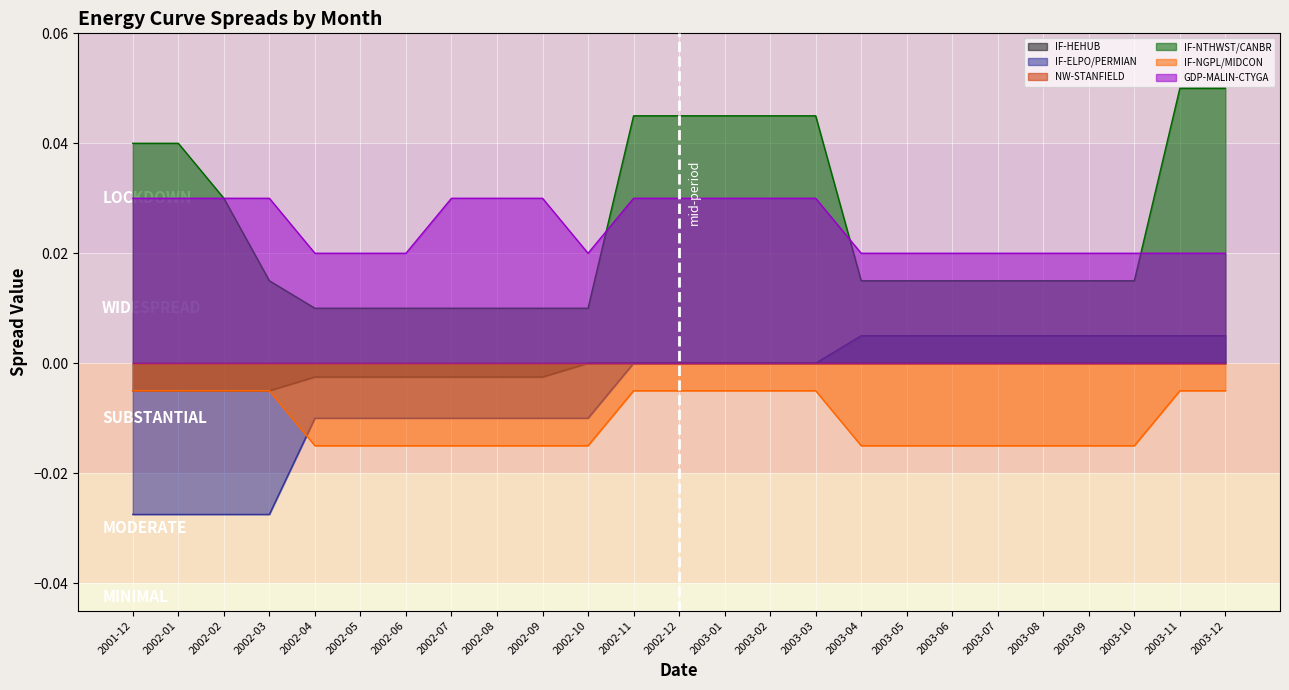

Is the value of IF-NGPL/MIDCON at 2003-06 greater than the value of IF-HEHUB at 2003-10?

No